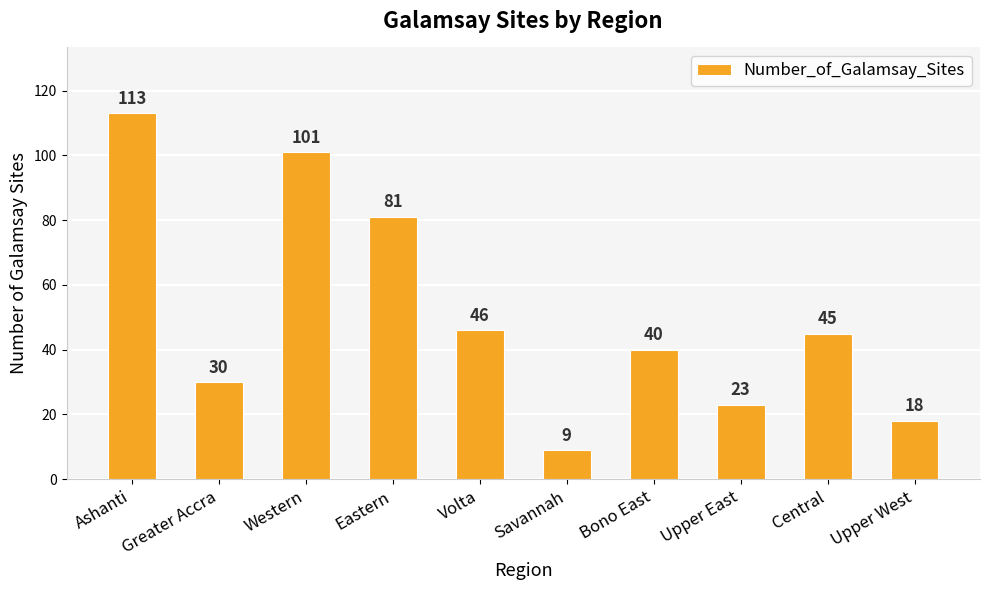

Reading right to left, extract all data points from this chart.

18	45	23	40	9	46	81	101	30	113